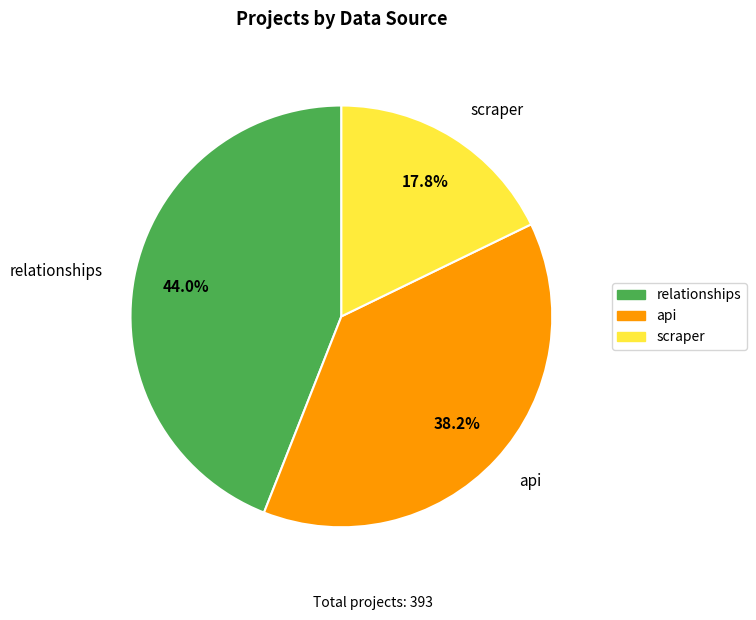

Count the number of slices in the pie.

3